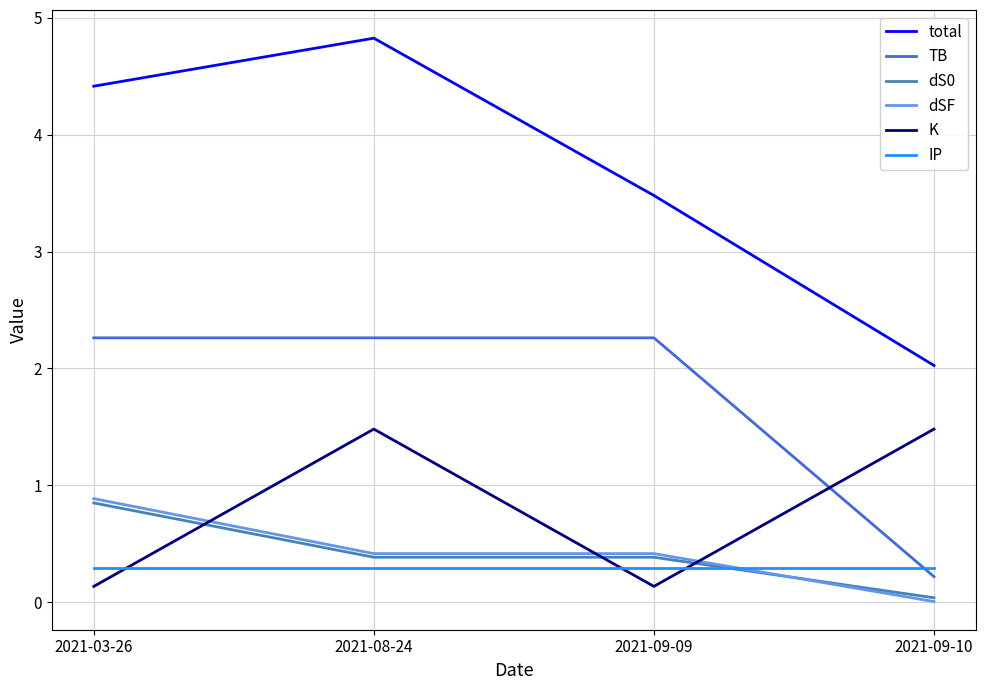

How many distinct data groups are displayed?

6